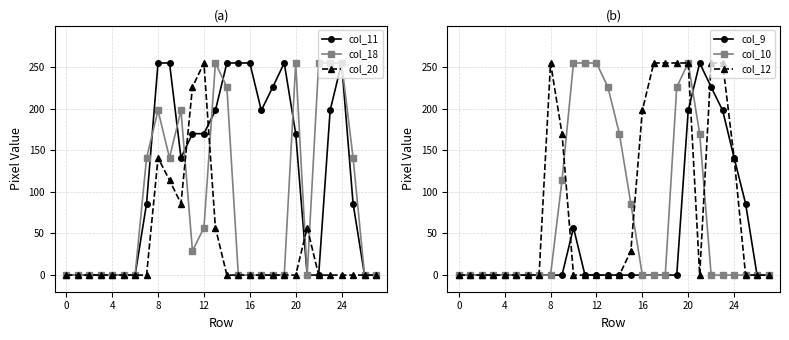

What are all the series names shown in the legend?

col_11, col_18, col_20, col_9, col_10, col_12